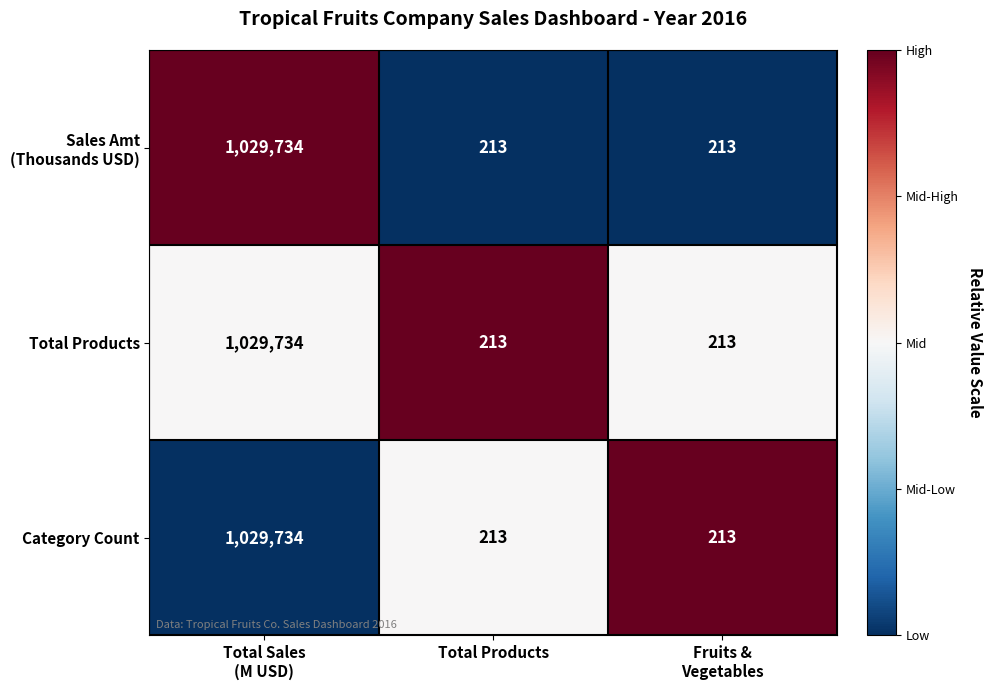

How many Category Count values are between 213 and 1029734?

3